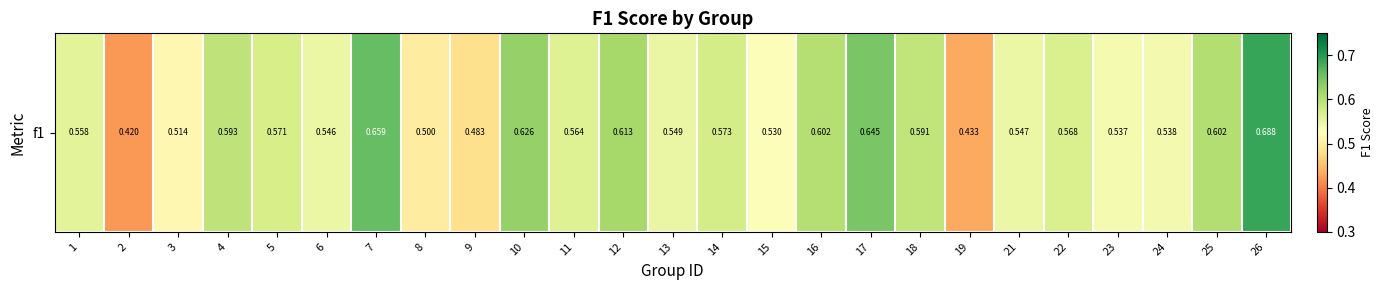

Count the number of categories in the chart.

25